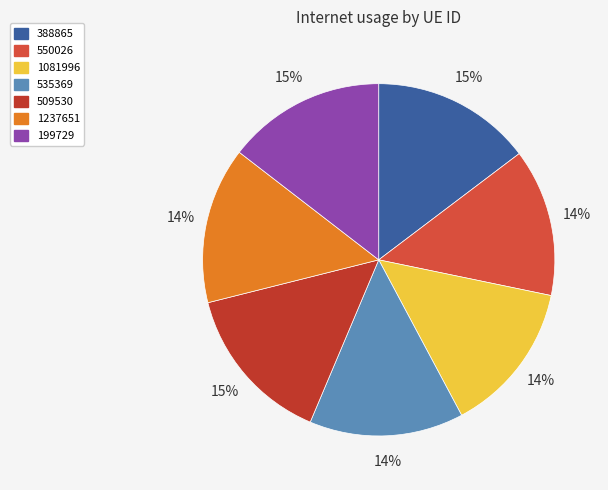

To the nearest percent, what is the difference between the 535369 and 550026 slice percentages?

1%